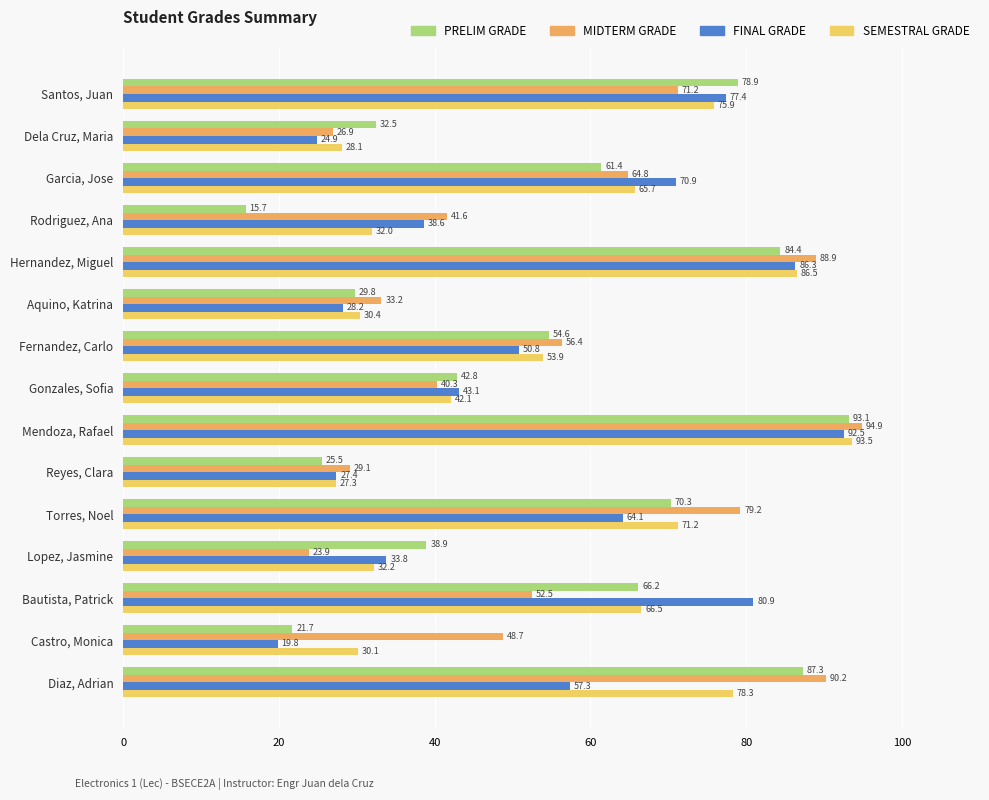

What is the smallest value displayed?

15.7